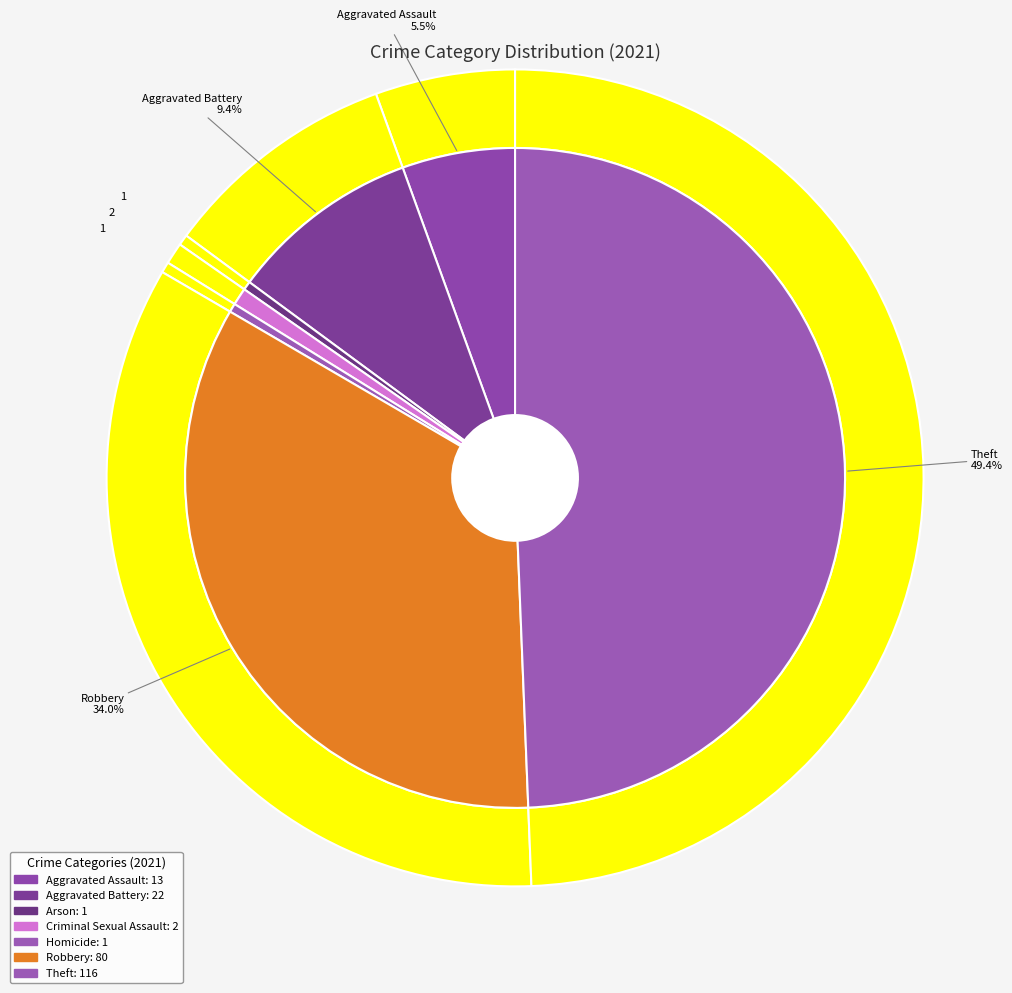

How many segments does this pie chart have?

7